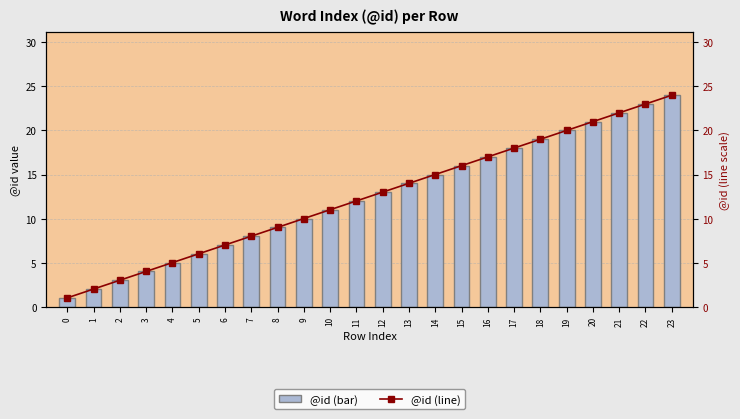

Reading left to right, transcribe all the data shown in this chart.

@id (bar): 1	2	3	4	5	6	7	8	9	10	11	12	13	14	15	16	17	18	19	20	21	22	23	24
@id (line): 1	2	3	4	5	6	7	8	9	10	11	12	13	14	15	16	17	18	19	20	21	22	23	24